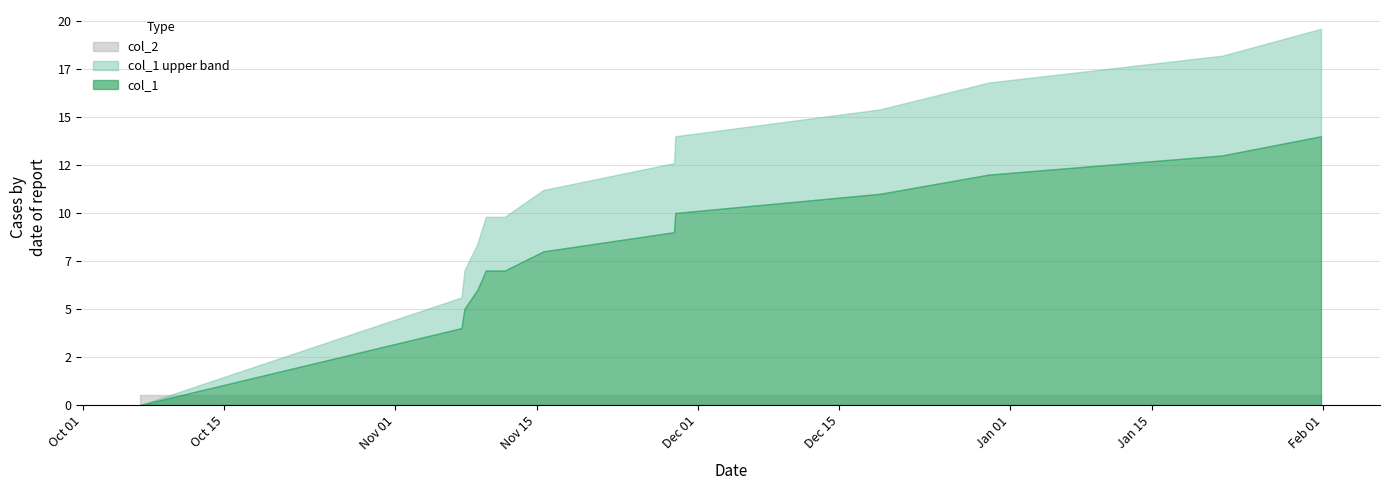

What is the spread (max minus min) of values at 6?

8